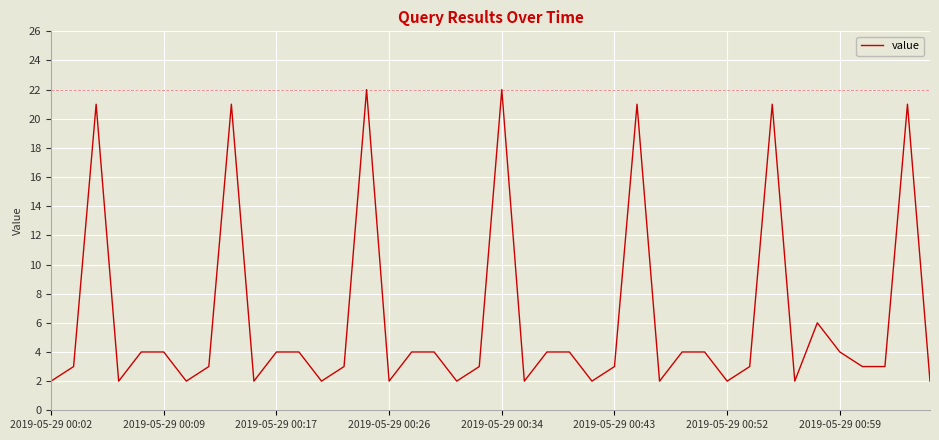

What is the maximum value shown in the chart?

22